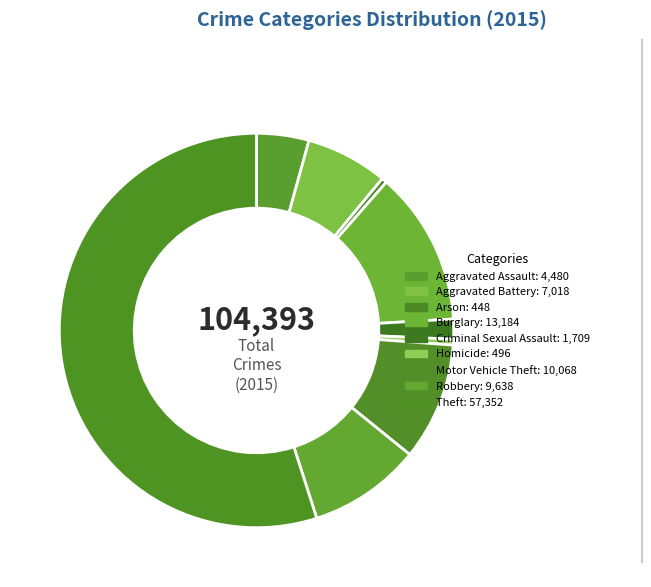

How much of the chart is everything except Motor Vehicle Theft?

90.4%